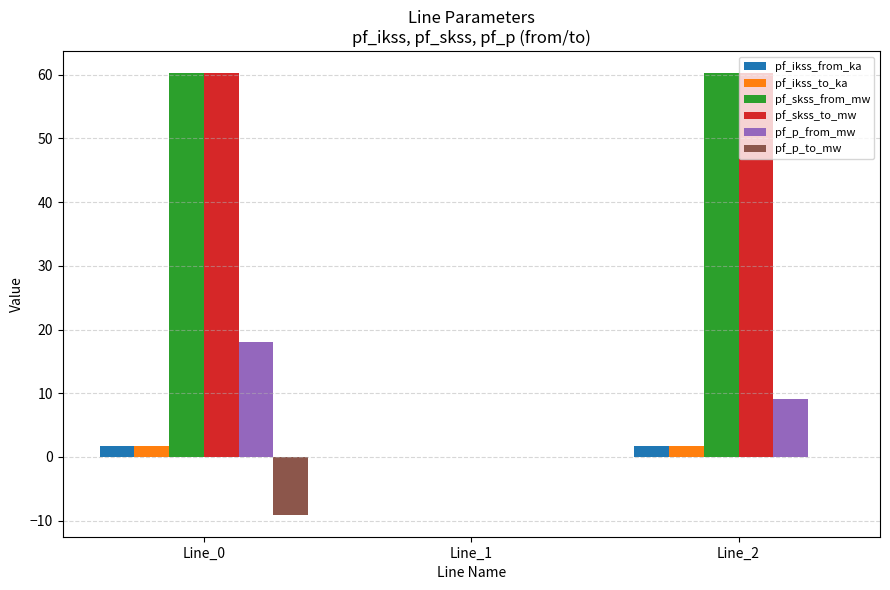

What is the maximum value shown in the chart?

60.2